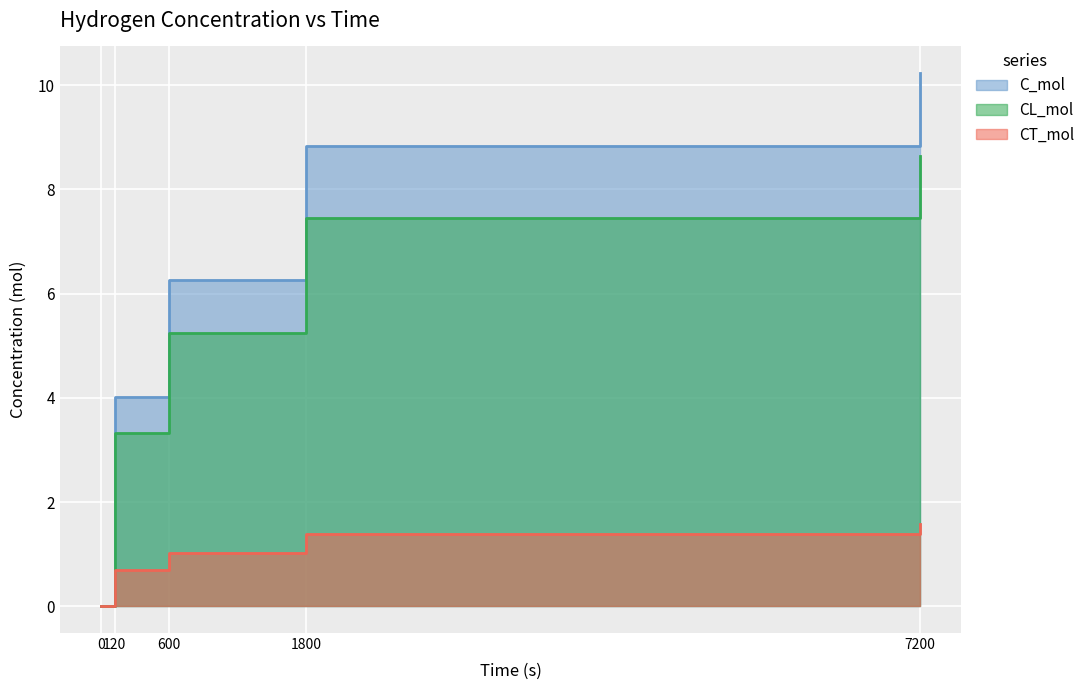

What is the value of the C_mol point at the 4th from the left?

8.8